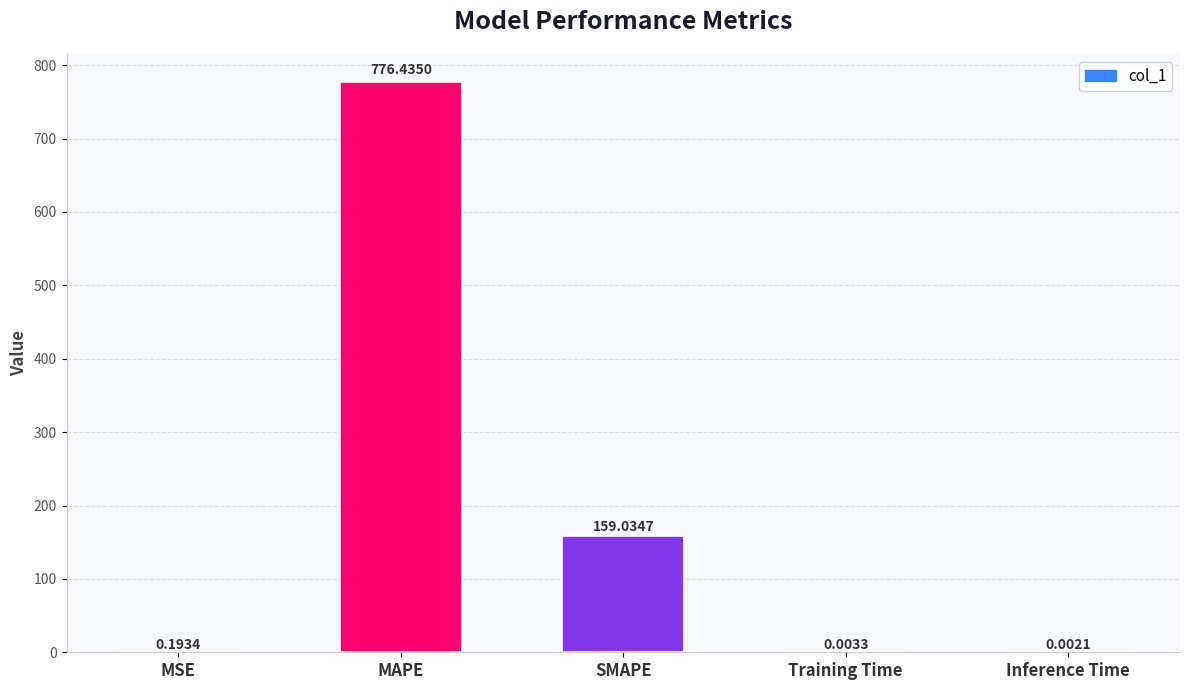

At which label is the value closest to 388?

SMAPE